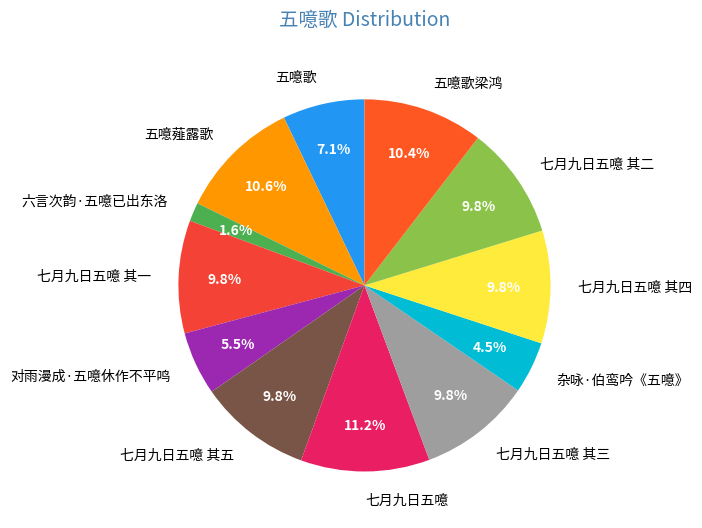

To the nearest percent, what is the combined percentage of 七月九日五噫 and 七月九日五噫 其一?

21%